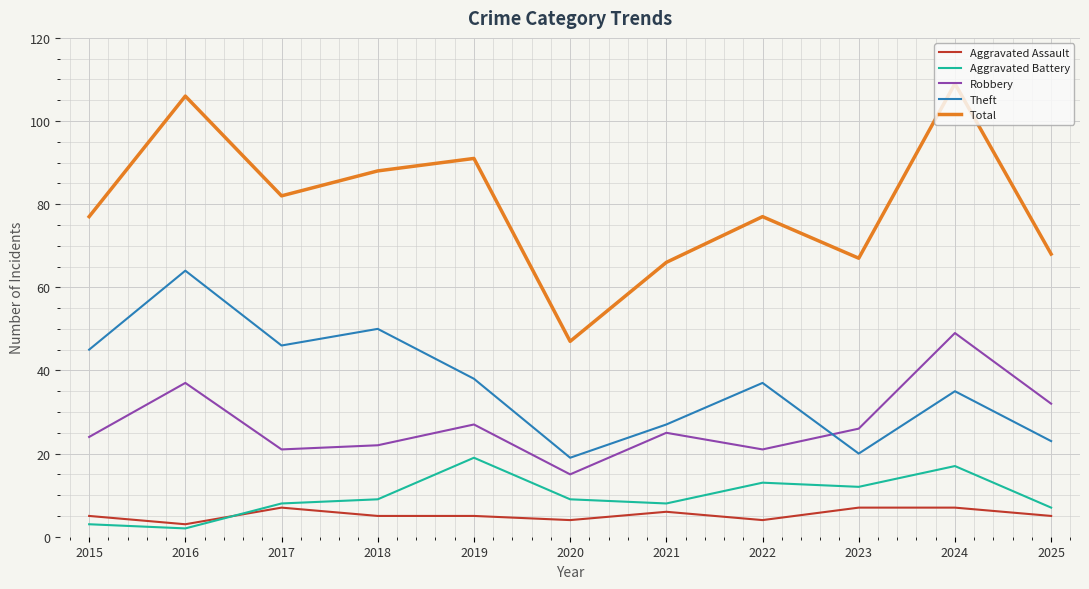

True or false: Aggravated Battery has a value of 3 at 2018.

False